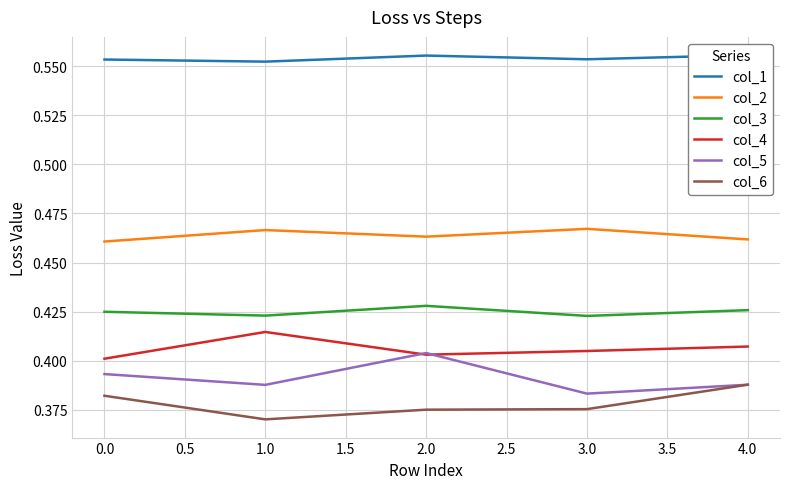

How many interior local peaks does the col_5 series have?

1